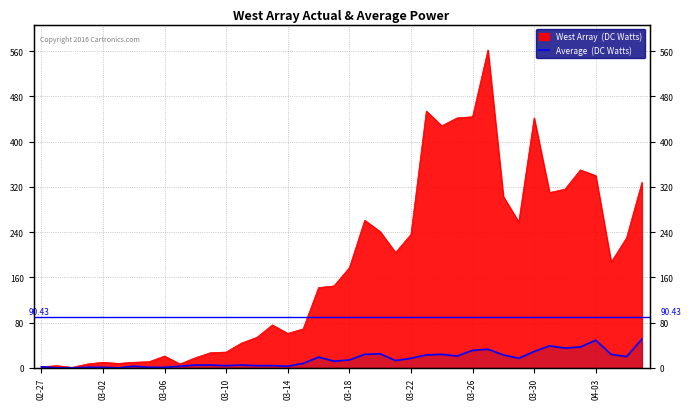

True or false: the data has more than 2 interior local peaks.

True